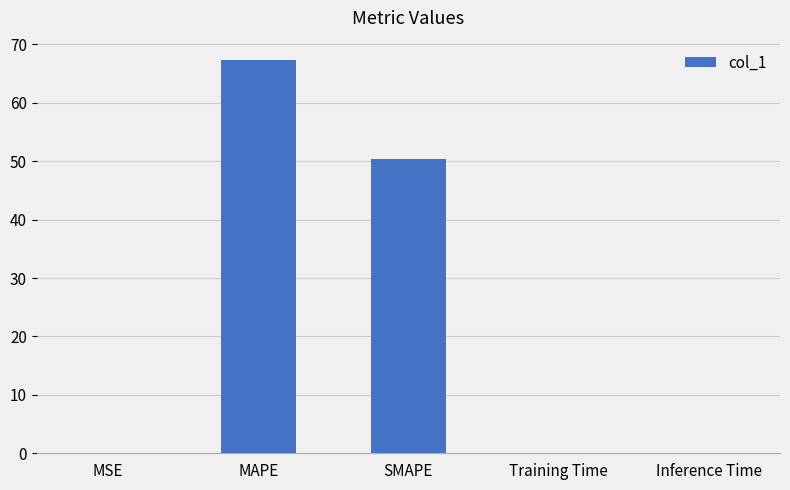

Which has a higher value, MAPE or MSE?

MAPE